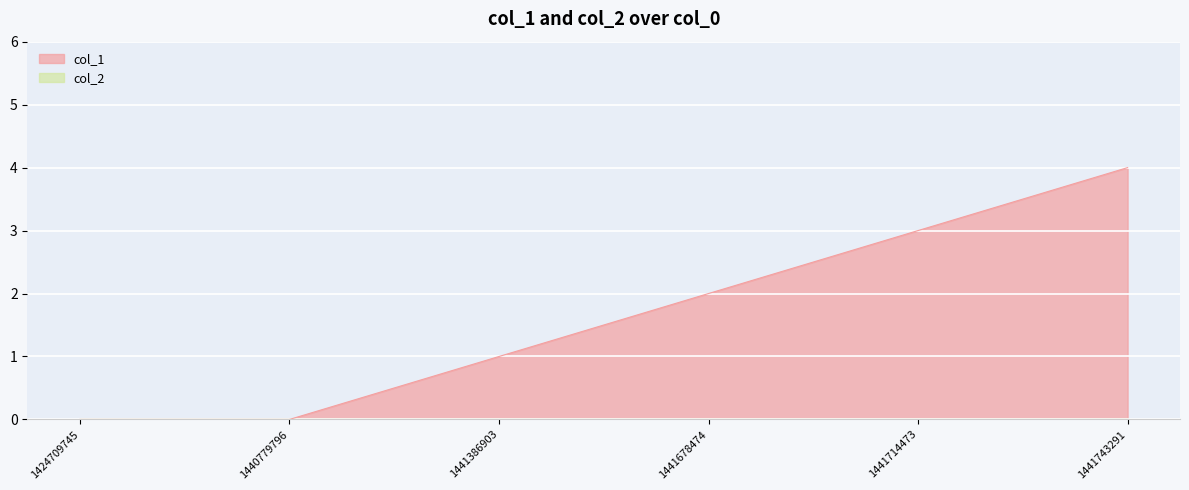

What is the difference between the values at 1441386903 and 1441678474?

1